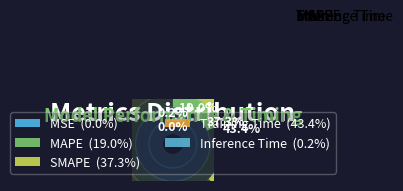

Does MSE represent more than half of the total?

No